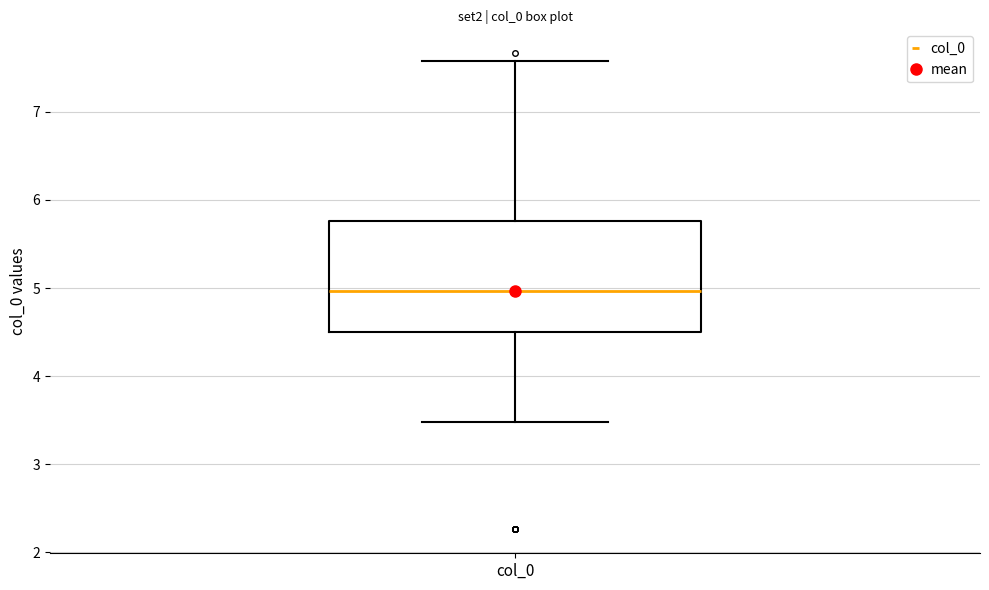

Where does the median line of the box for col_0 sit on the y-axis? The values are not printed on the chart, so give them approximately, as read against the axis.

5.0